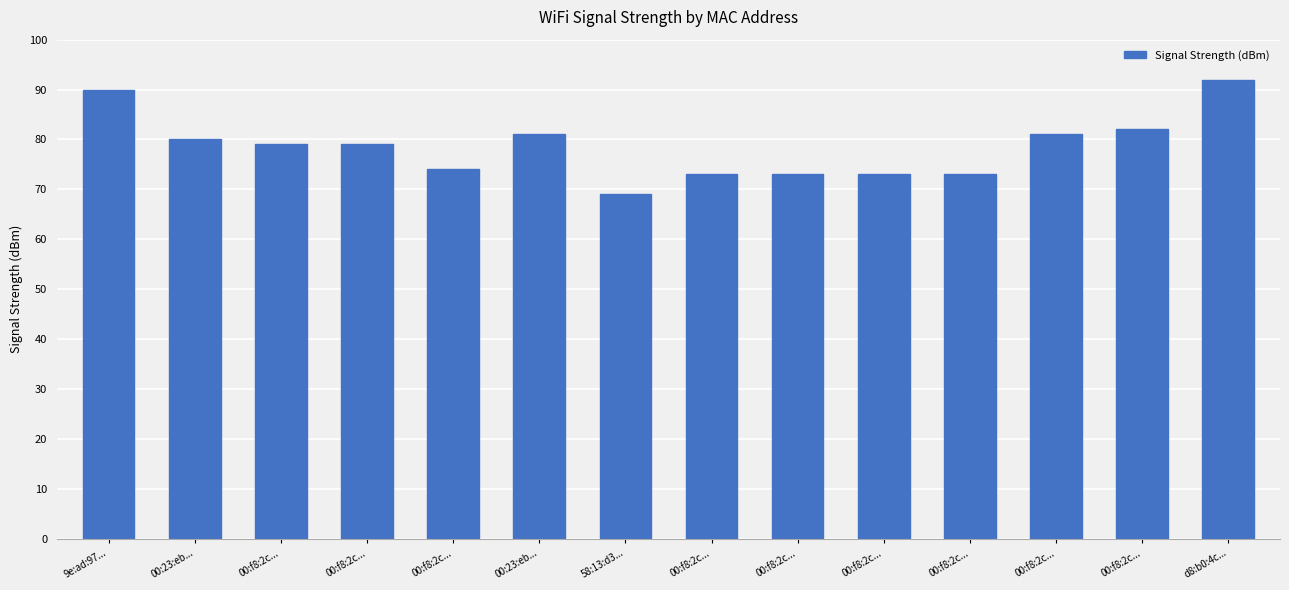

Reading right to left, transcribe all the data shown in this chart.

d8:b0:4c...=92	00:f8:2c...=82	00:f8:2c...=81	00:f8:2c...=73	00:f8:2c...=73	00:f8:2c...=73	00:f8:2c...=73	58:13:d3...=69	00:23:eb...=81	00:f8:2c...=74	00:f8:2c...=79	00:f8:2c...=79	00:23:eb...=80	9e:ad:97...=90